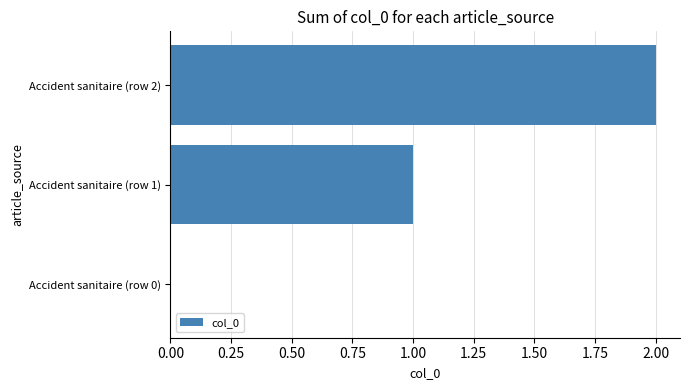

What is the sum of all values?

3